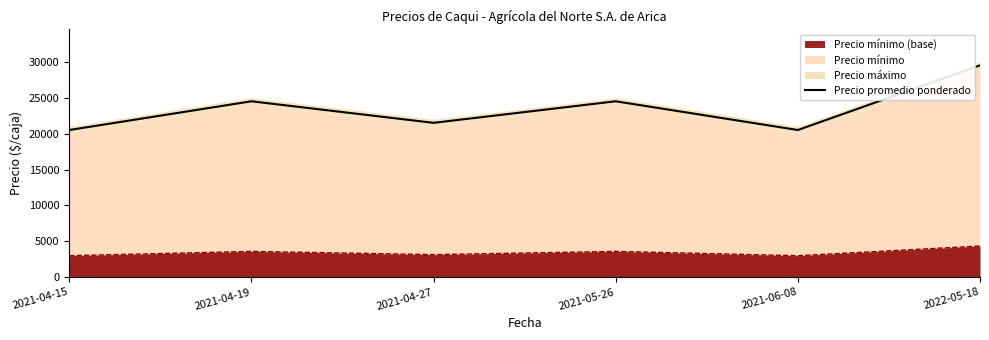

The chart shows a value of 24500 at 2021-05-26. True or false?

True